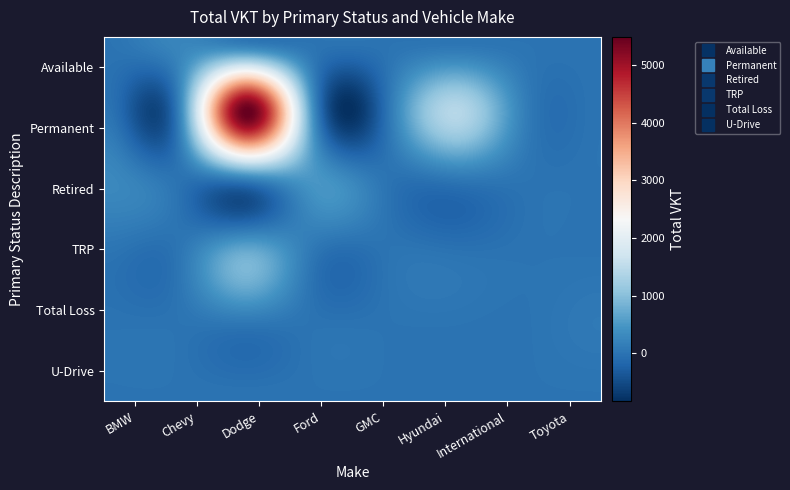

At how many categories does at least one series exceed 3798?

1